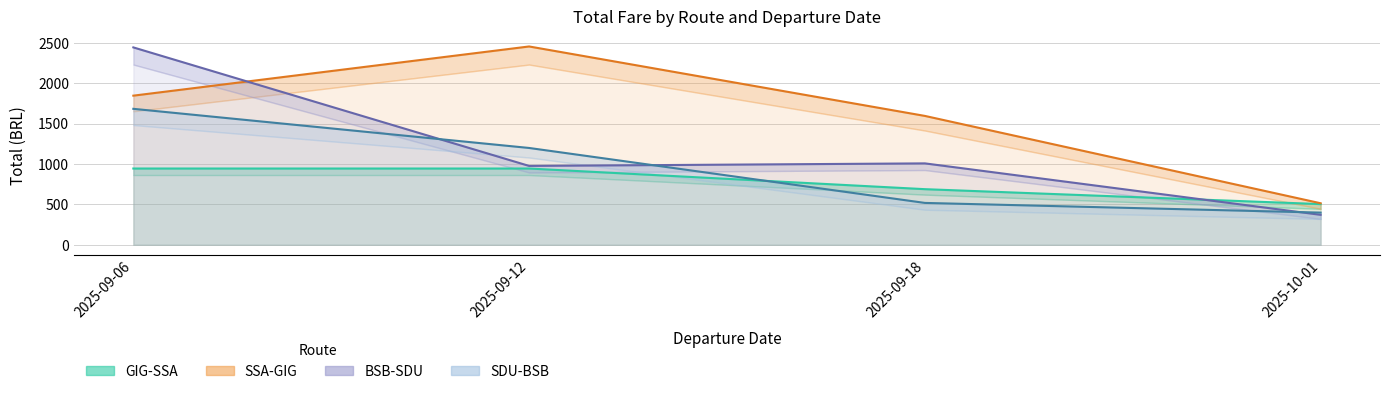

Which series has the largest range (max minus min)?

BSB-SDU